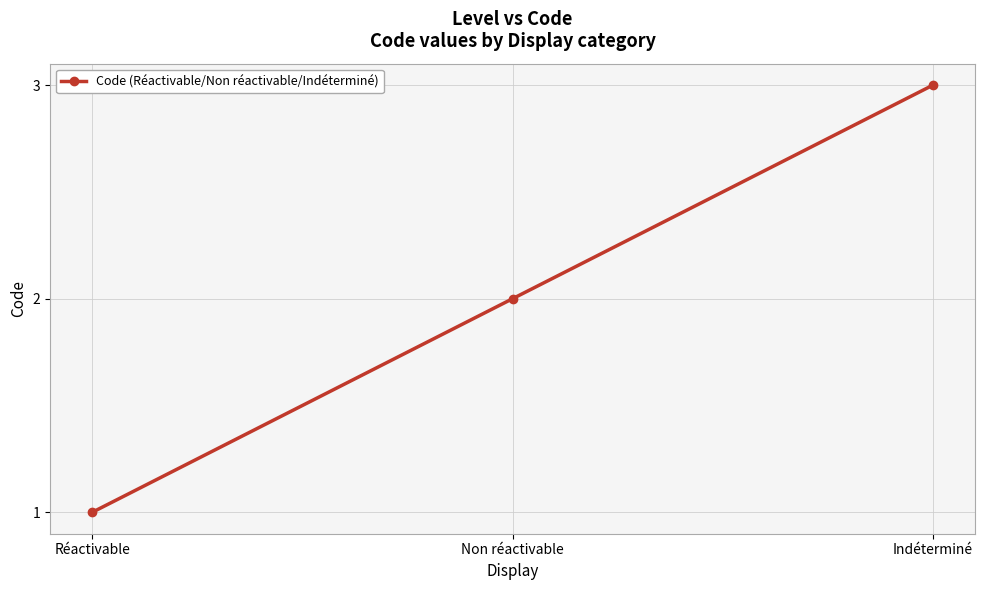

What is the ratio of the value at Indéterminé to the value at Réactivable?

3.0